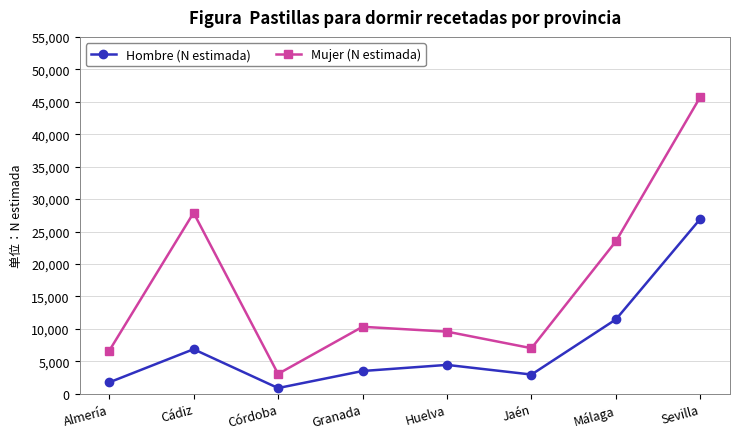

List the series in order of their peak value, lowest first.

Hombre (N estimada), Mujer (N estimada)